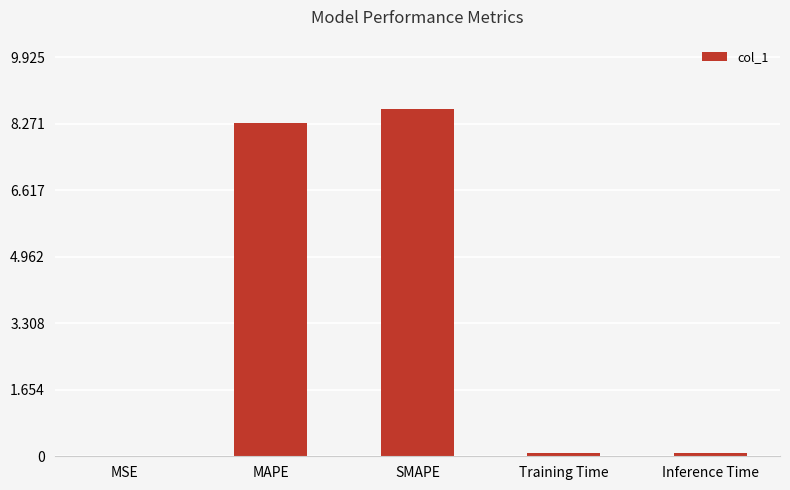

Read the value at MAPE.

8.3